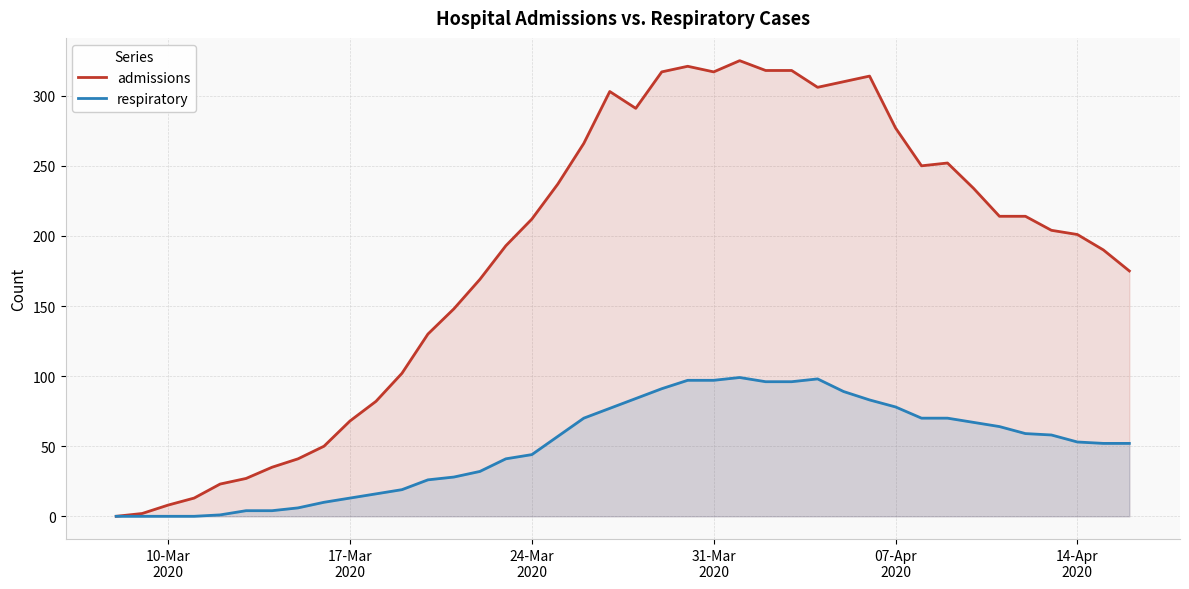

What is the greatest value displayed?

325